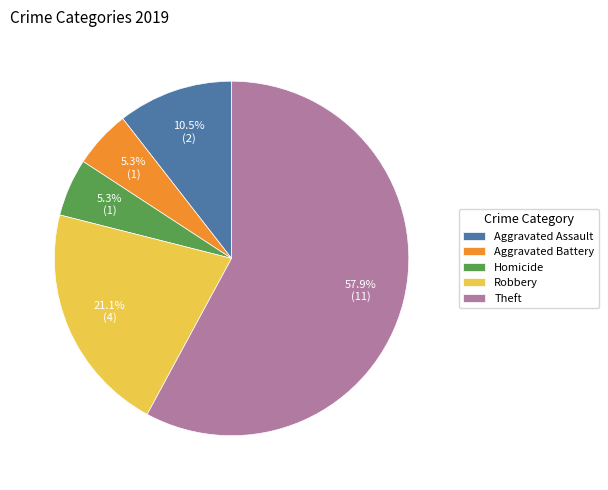

Between Robbery and Homicide, which is larger?

Robbery